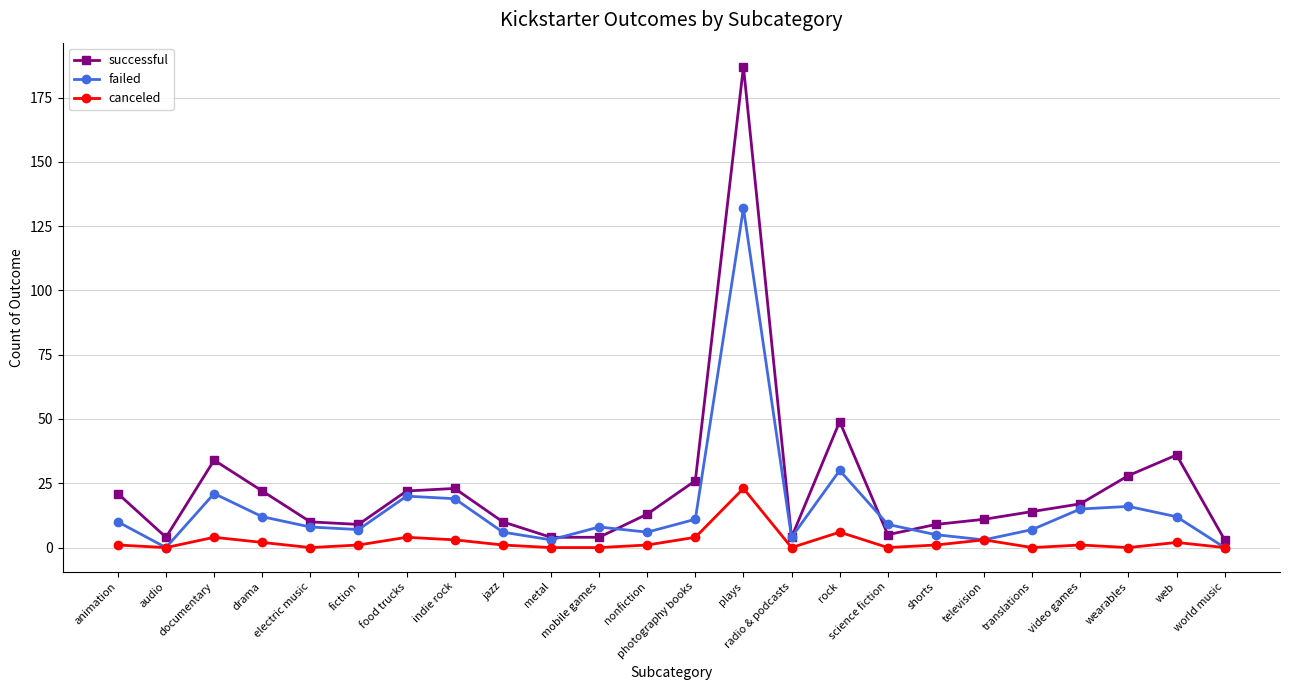

List the series in order of their overall mean, highest first.

successful, failed, canceled